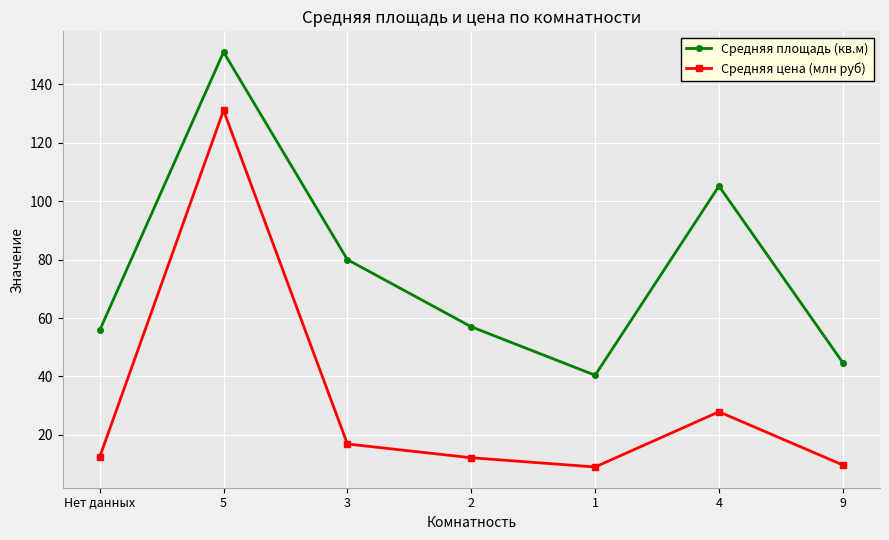

In Средняя цена (млн руб), how many points are higher than both neighbors (excluding endpoints)?

2